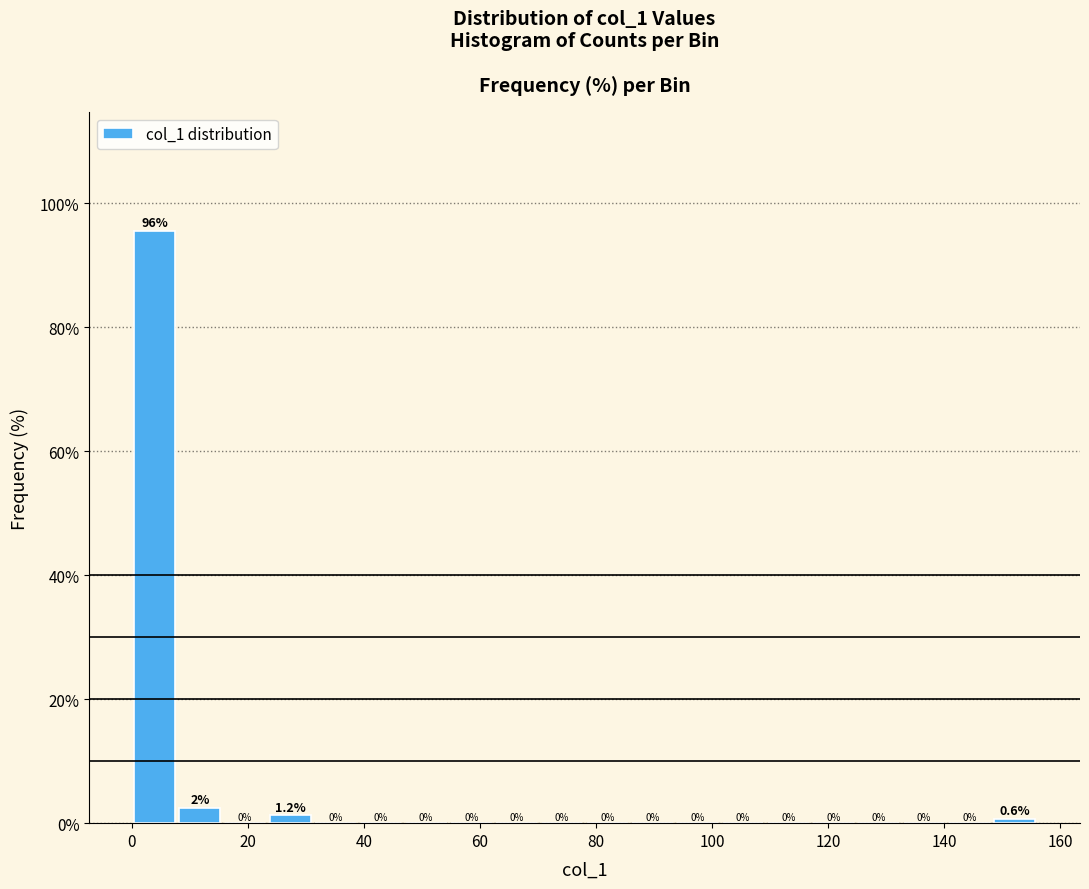

Read against the x-axis, roughly where is the centre of the tallest bar?

4